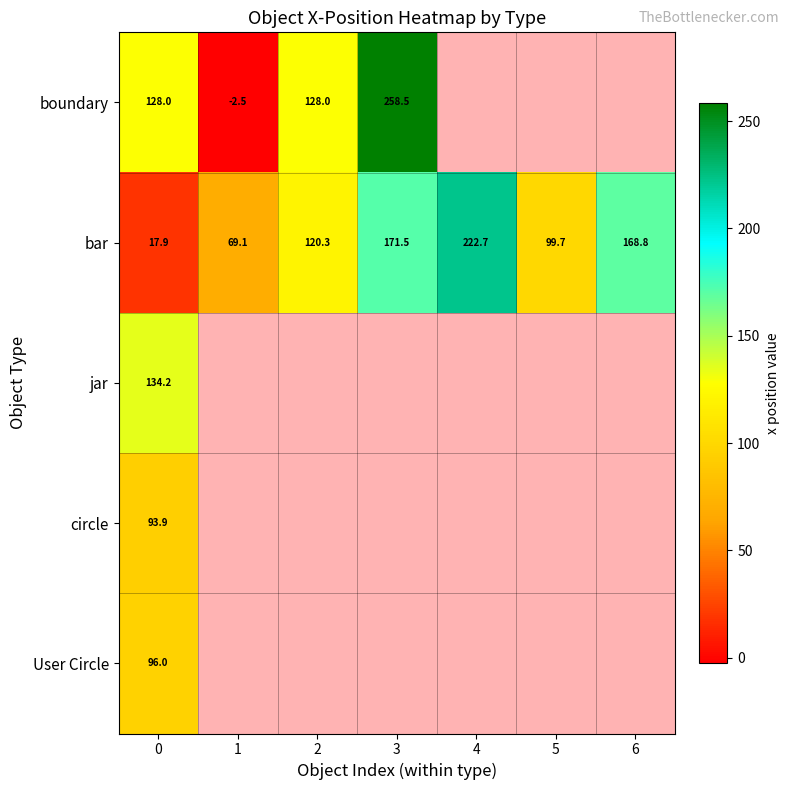

Which series has the largest range (max minus min)?

row_0